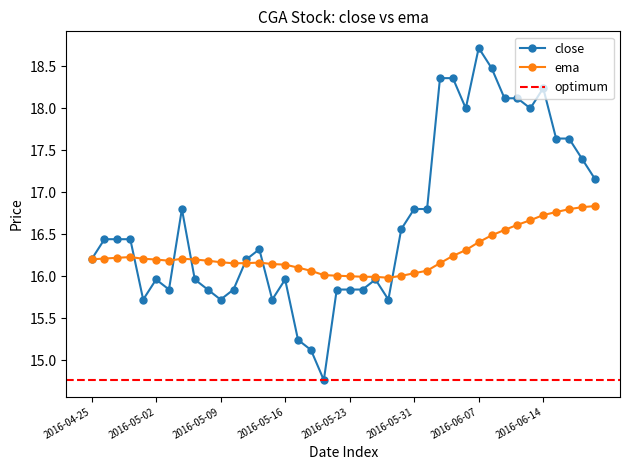

What is the label of the 25th point from the left?

2016-05-27